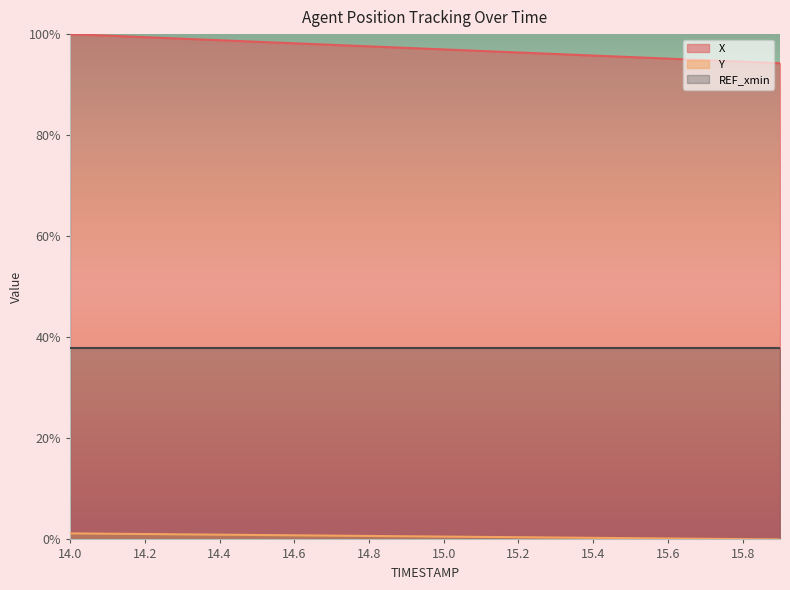

At how many categories does at least one series exceed 90?

20